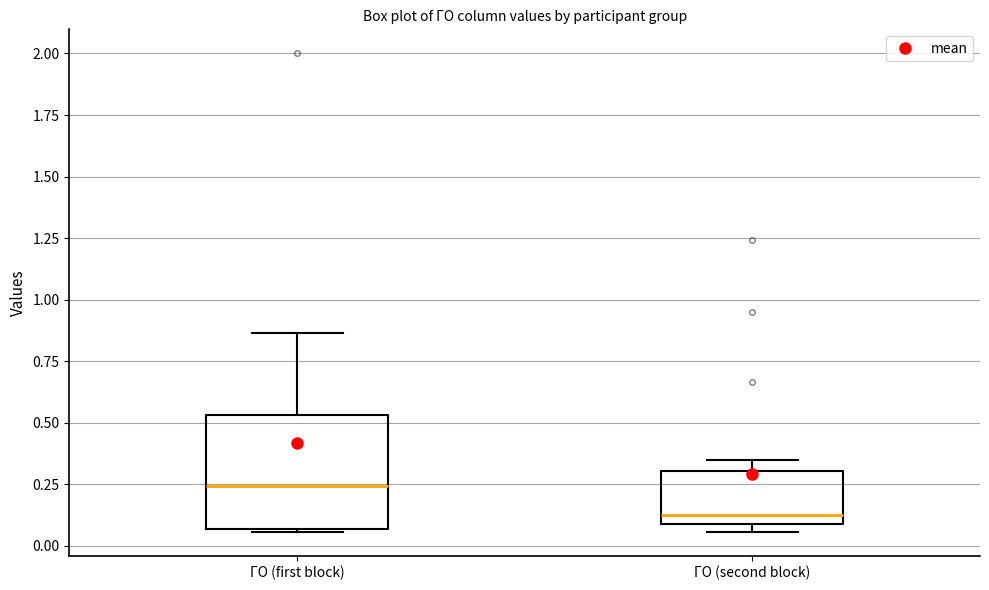

Where does the upper whisker of the box for ГО (first block) end on the y-axis? The values are not printed on the chart, so give them approximately, as read against the axis.

0.85